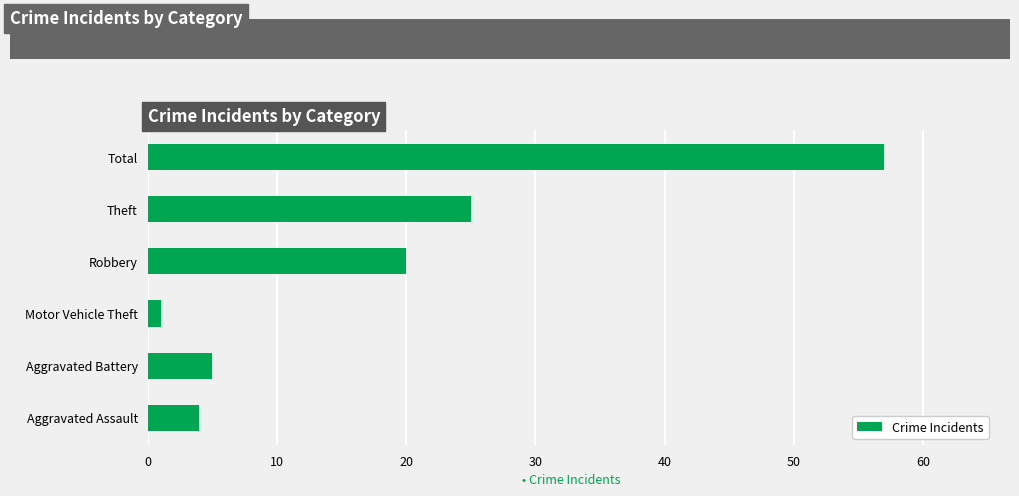

Rank the categories by value from lowest to highest.

Motor Vehicle Theft, Aggravated Assault, Aggravated Battery, Robbery, Theft, Total